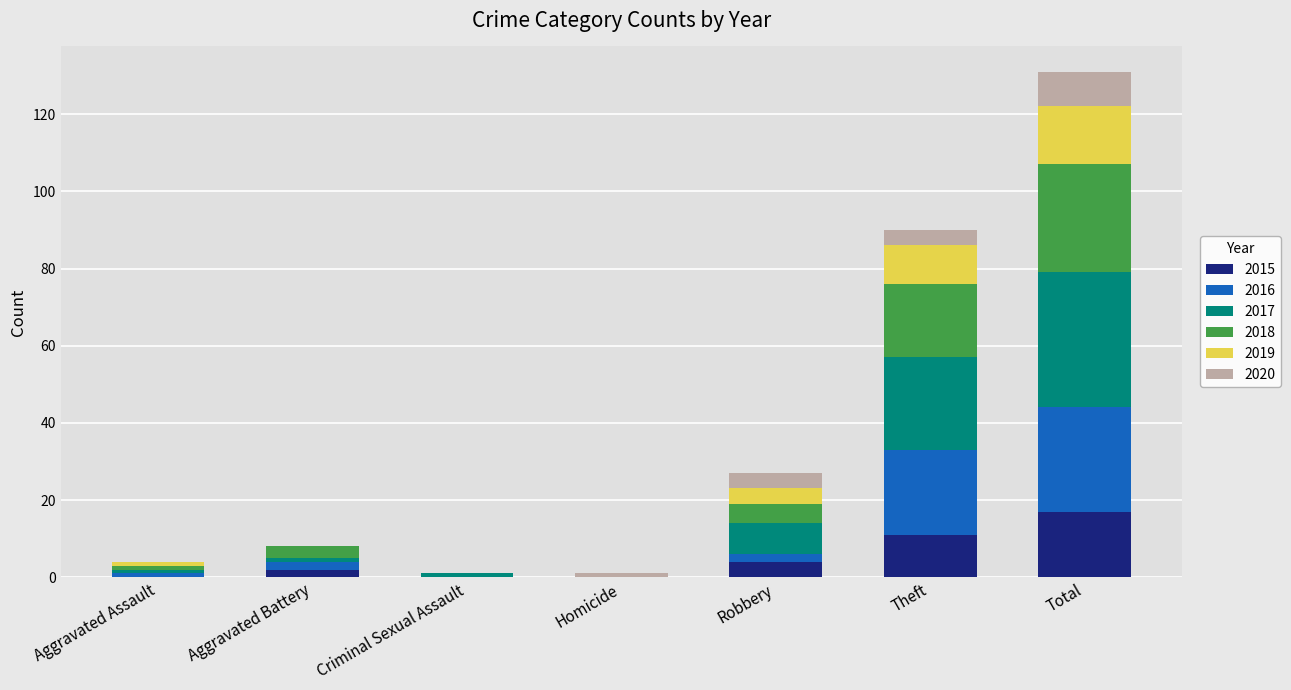

At which category is the sum across all series the highest?

Total